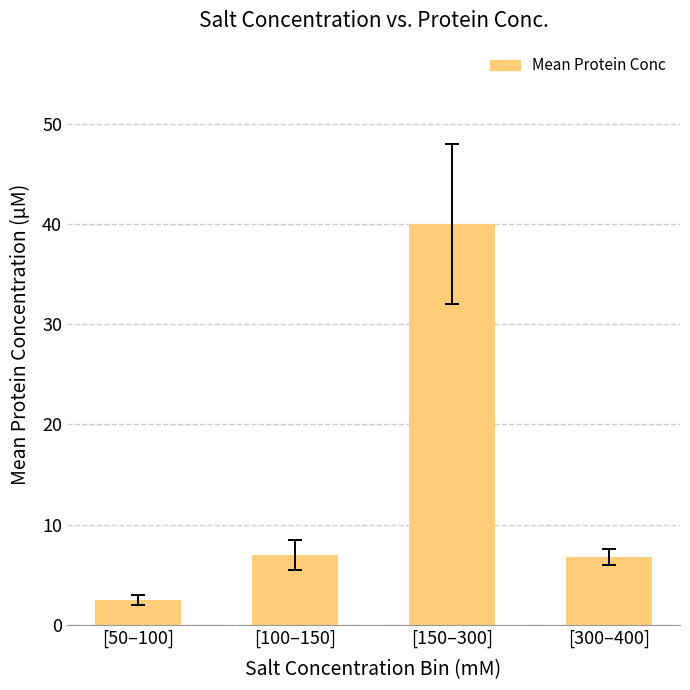

How many series are shown in this chart?

1